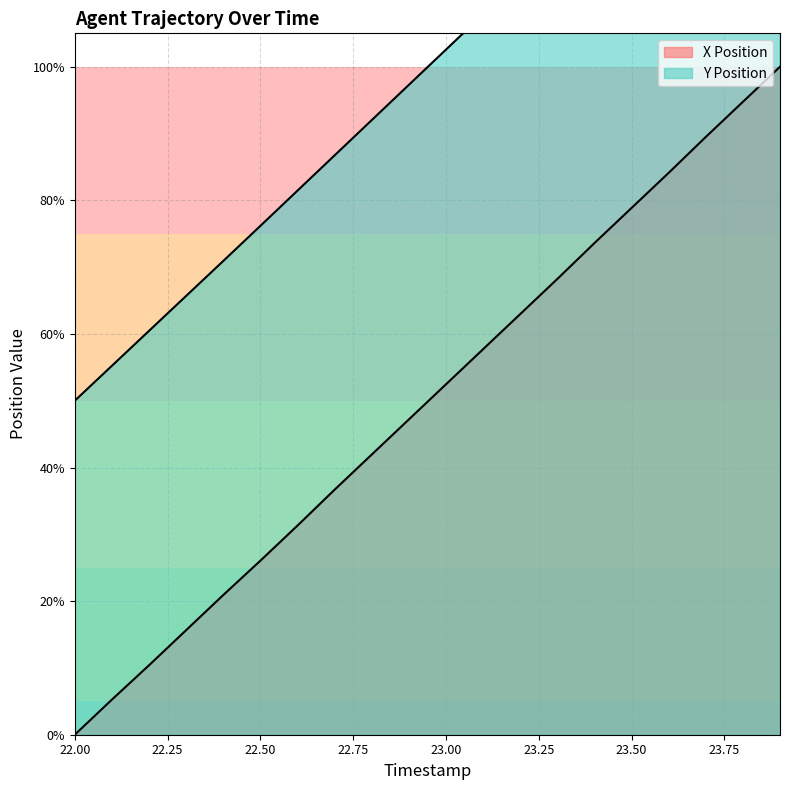

What is the difference between the maximum and second lowest values in the Y Position series?

94.8